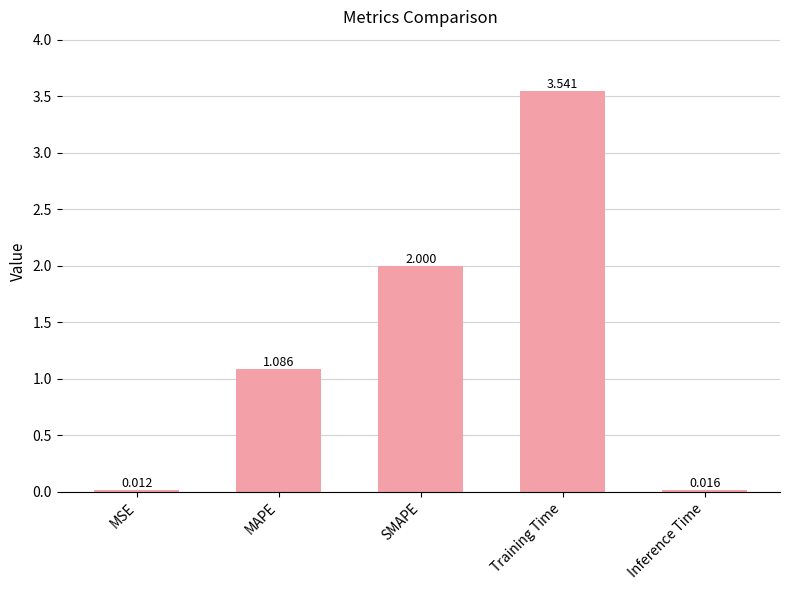

The value at Training Time is 5.4. True or false?

False